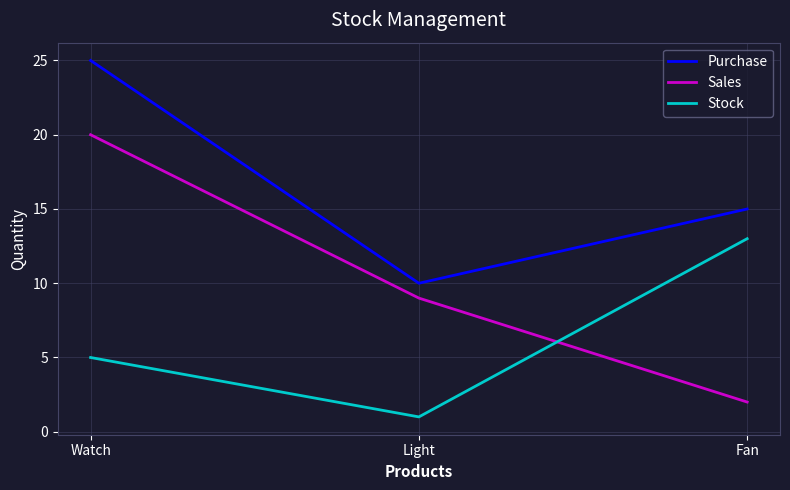

At which category does the chart reach its minimum across all series?

Light